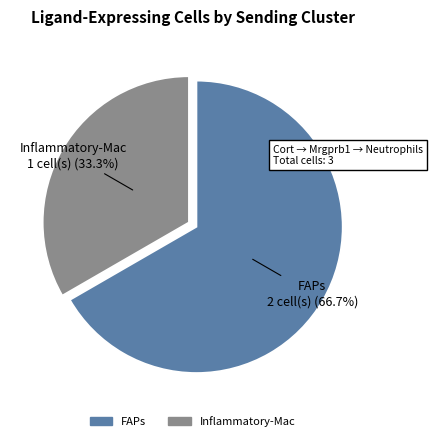

Which category has the biggest portion of the pie?

FAPs